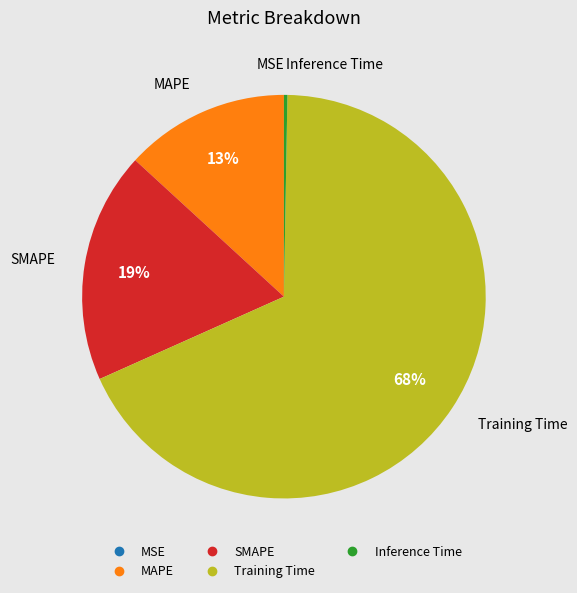

Which slice is the largest?

Training Time